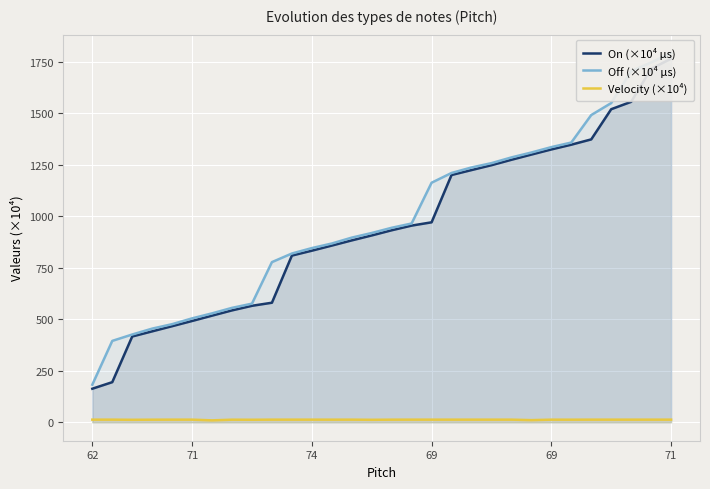

Count the number of data series in this chart.

3